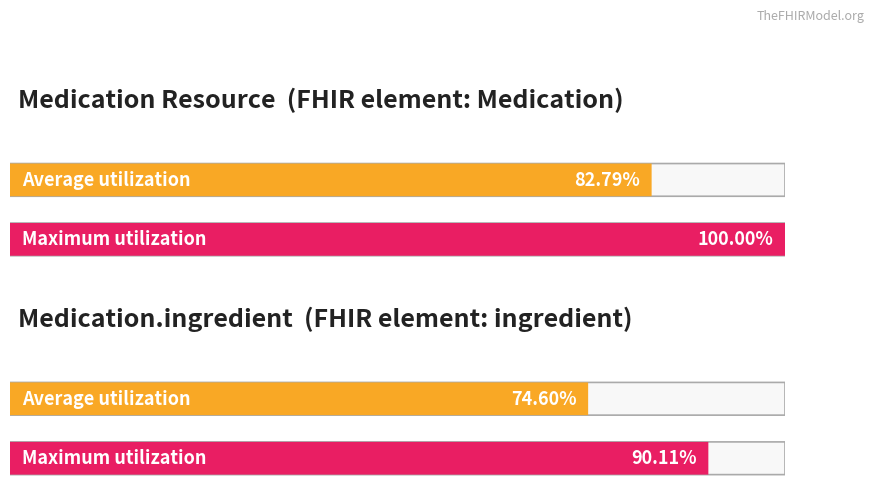

How many bars are there in each group?

2